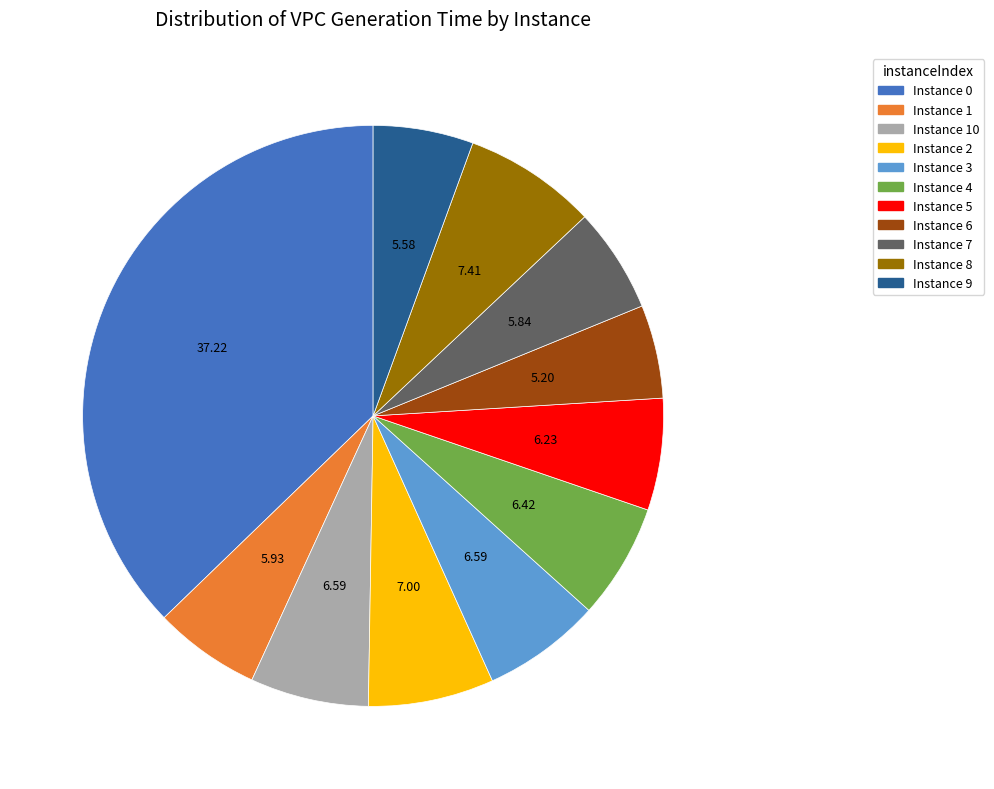

Is there any slice that represents more than half of the pie?

No